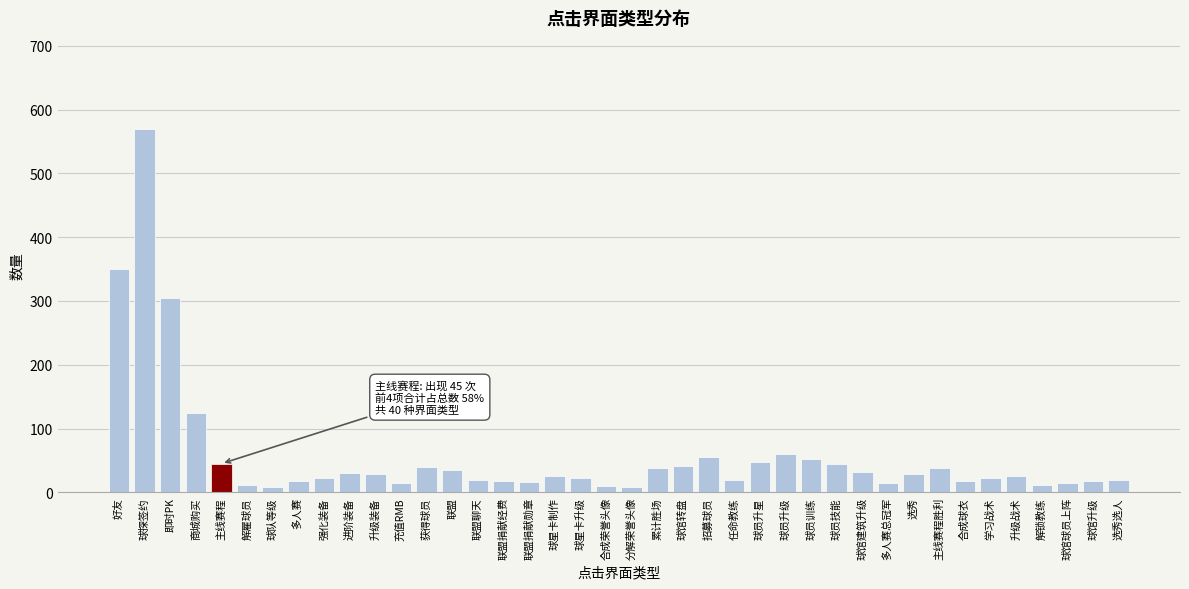

Is it true that the value at 联盟聊天 is 20?

True